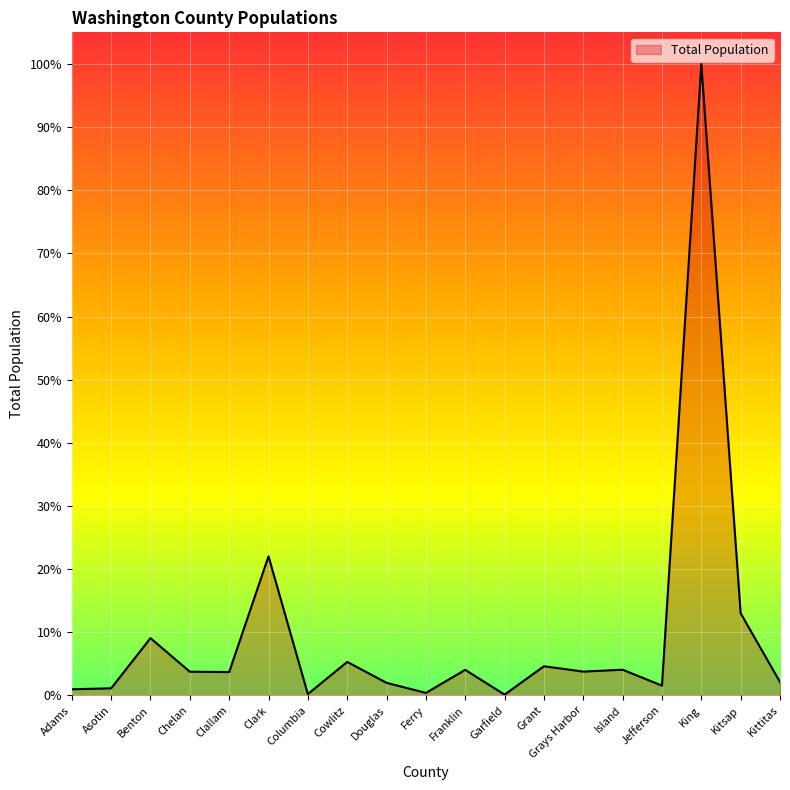

List the labels in order of value, largest first.

King, Clark, Kitsap, Benton, Cowlitz, Grant, Island, Franklin, Grays Harbor, Chelan, Clallam, Kittitas, Douglas, Jefferson, Asotin, Adams, Ferry, Columbia, Garfield